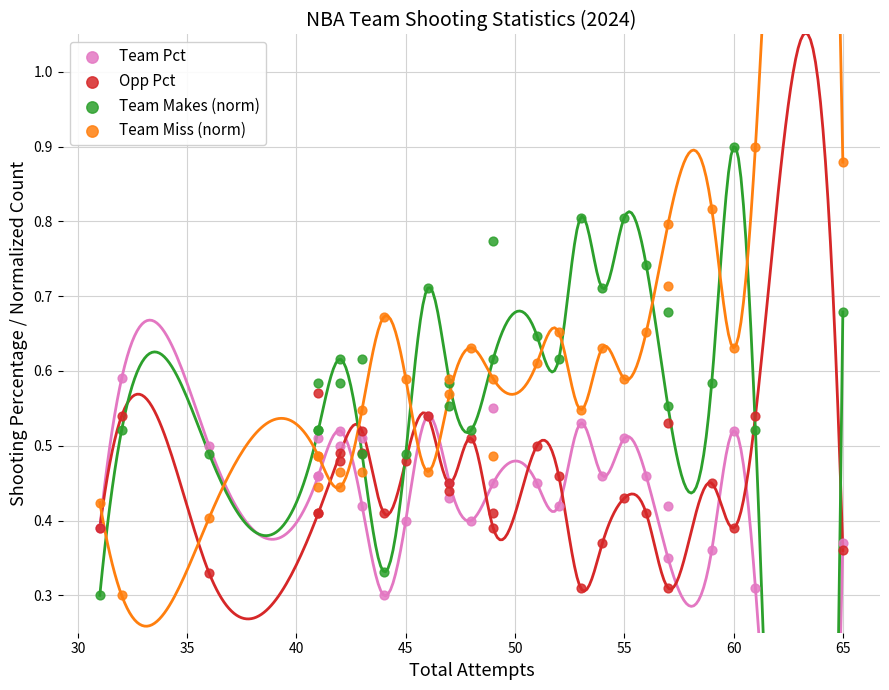

What are all the series names shown in the legend?

Team Pct, Opp Pct, Team Makes (norm), Team Miss (norm)